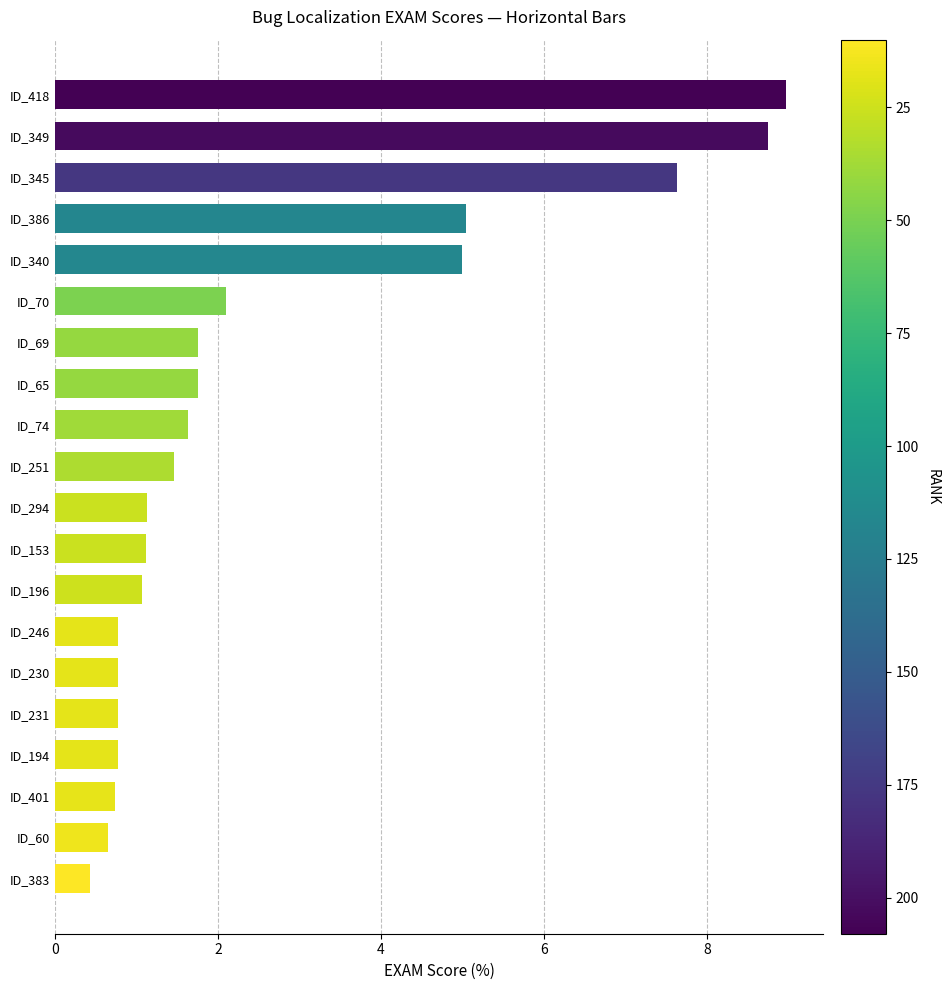

Reading top to bottom, extract all data points from this chart.

9.0	8.8	7.6	5.0	5.0	2.1	1.8	1.8	1.6	1.5	1.1	1.1	1.1	0.8	0.8	0.8	0.8	0.7	0.6	0.4